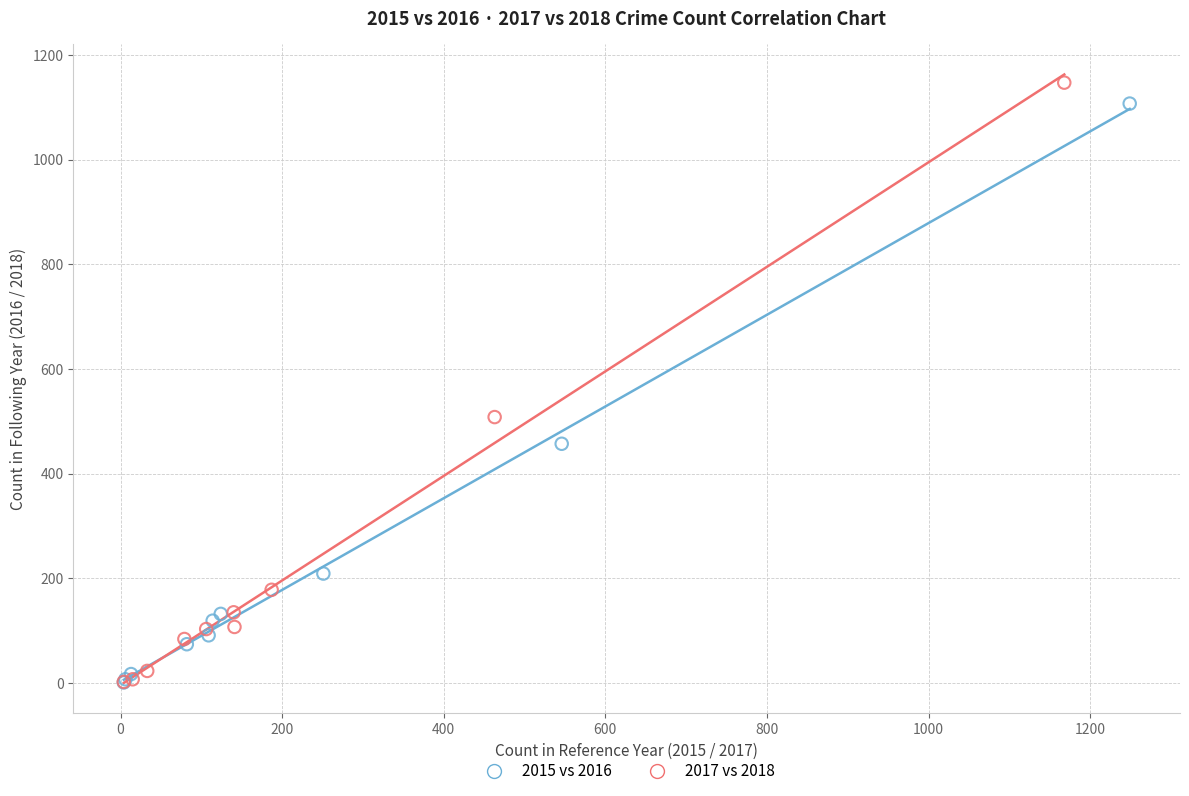

Which series has the largest Y range (max minus min)?

2017 vs 2018